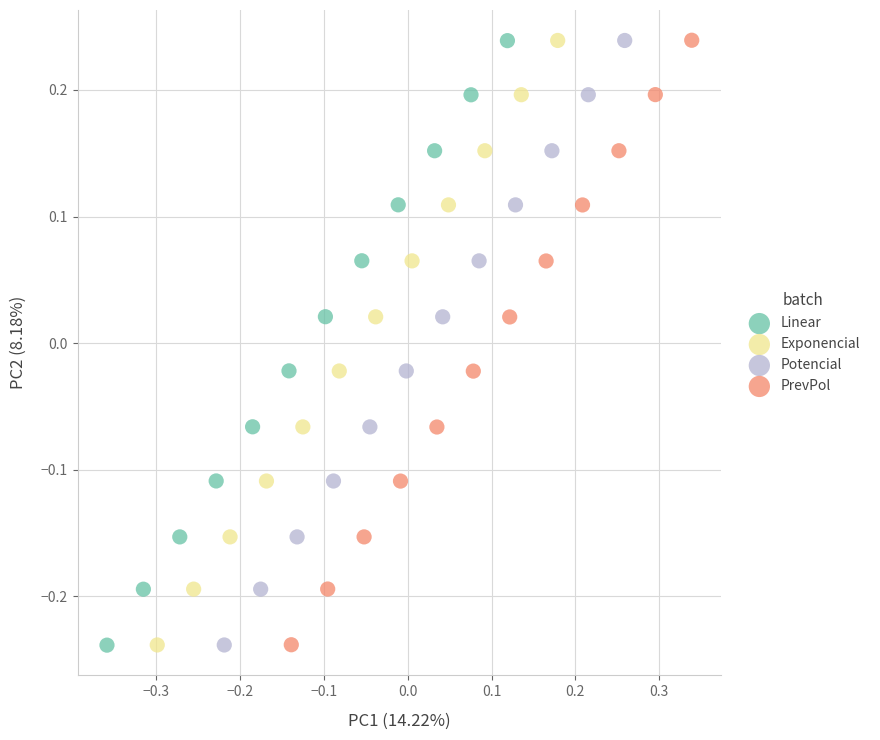

What are all the series names shown in the legend?

Linear, Exponencial, Potencial, PrevPol